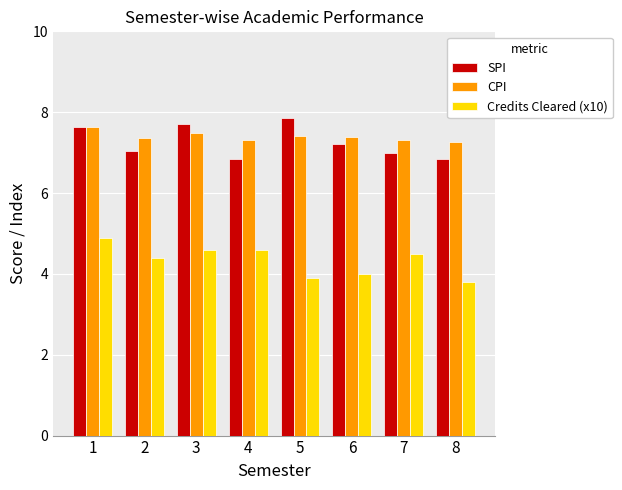

At how many categories does at least one series exceed 4?

8